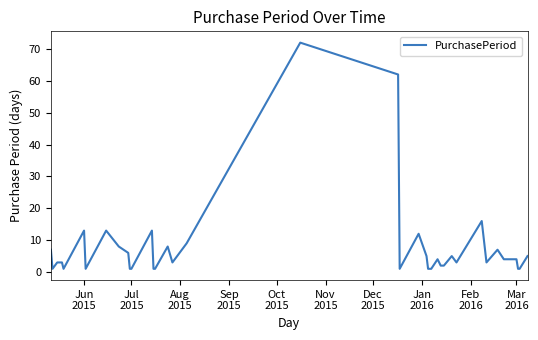

What is the maximum value shown in the chart?

72